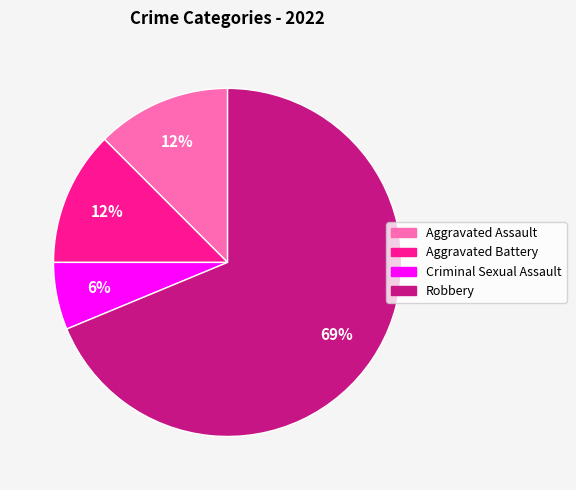

To the nearest percent, what percentage of the pie is Criminal Sexual Assault?

6%